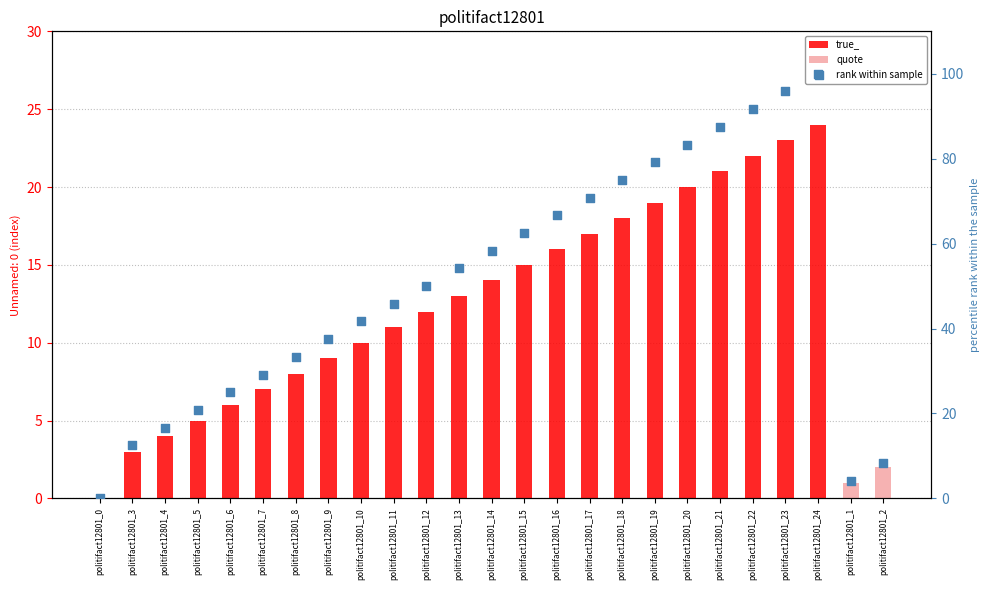

What is the ratio of the value at politifact12801_14 to the value at politifact12801_11?

1.3